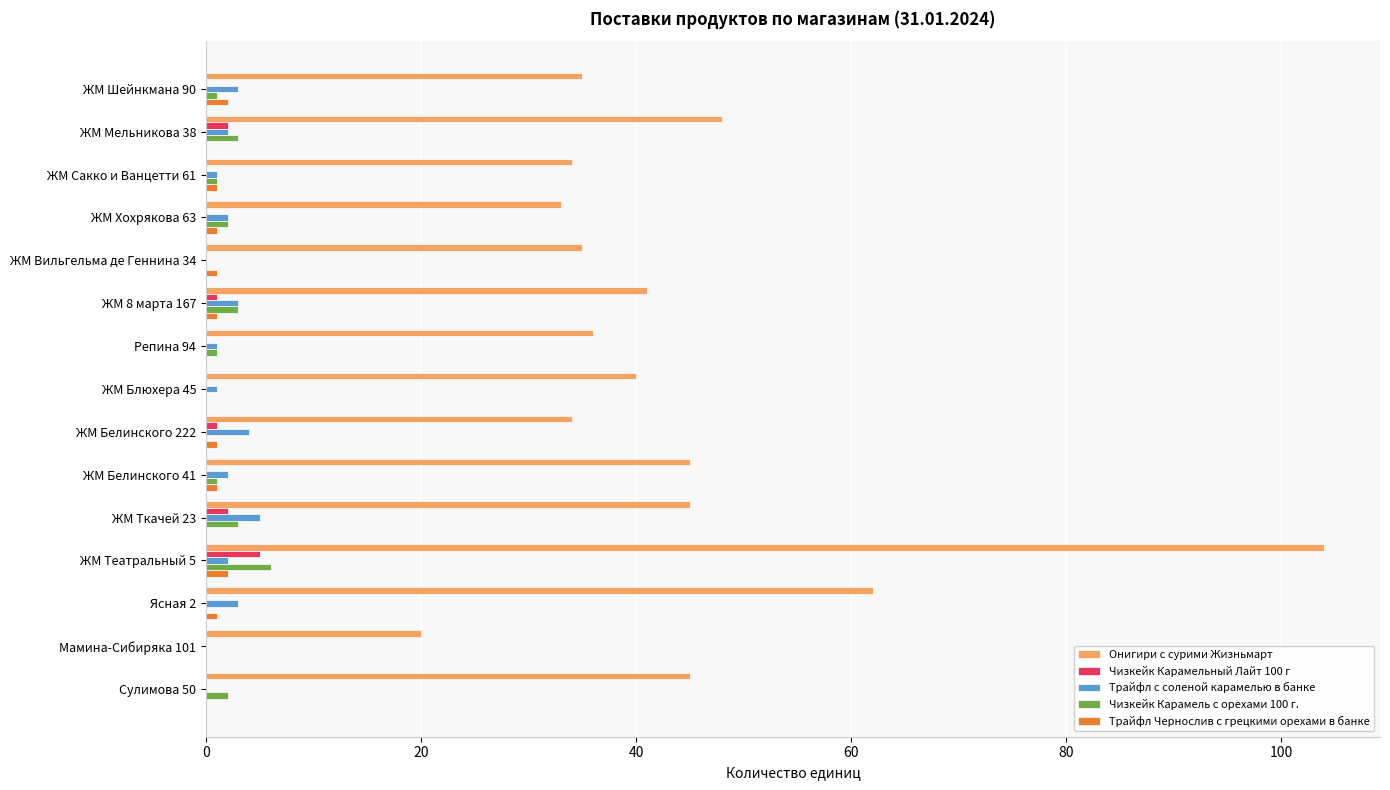

Between ЖМ Блюхера 45 and Ясная 2, which series saw the biggest shift?

Онигири с сурими Жизньмарт